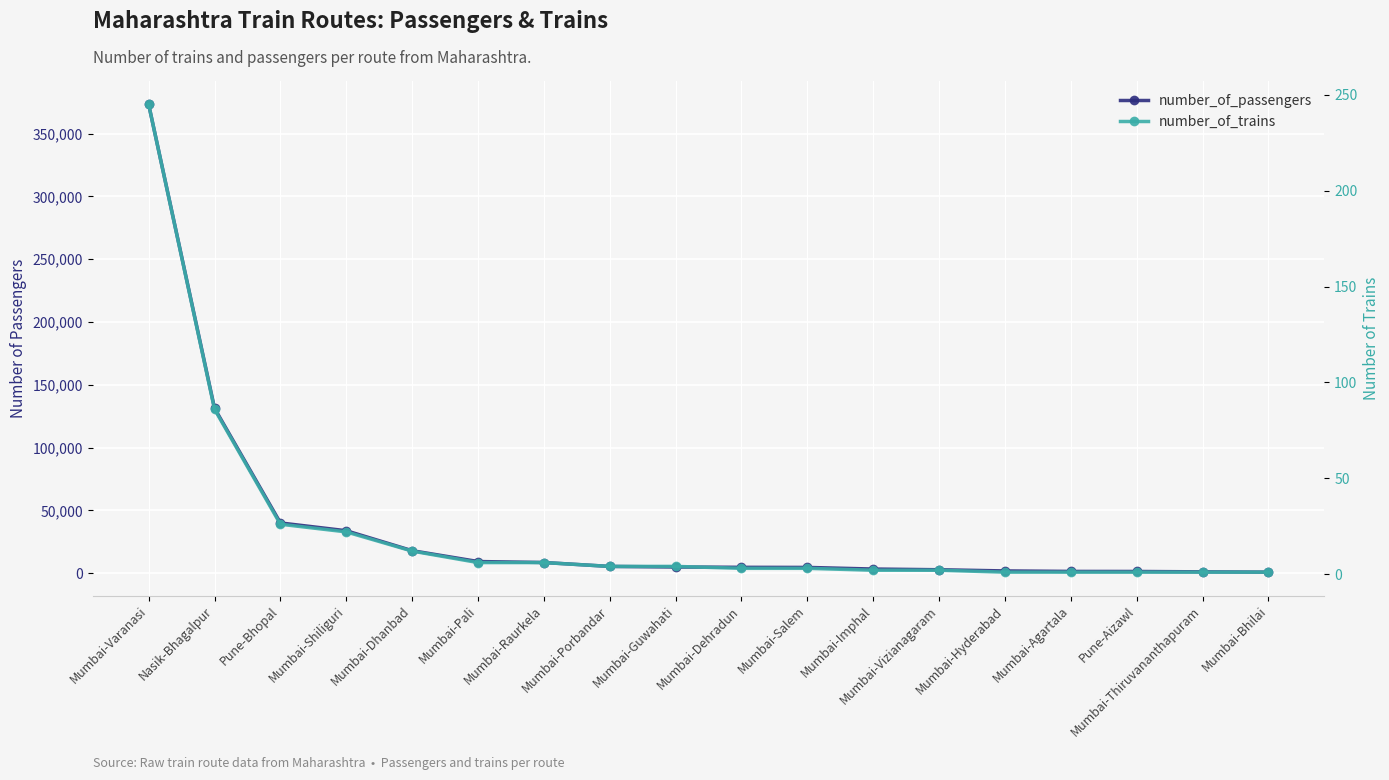

List the series in order of their overall mean, highest first.

number_of_passengers, number_of_trains